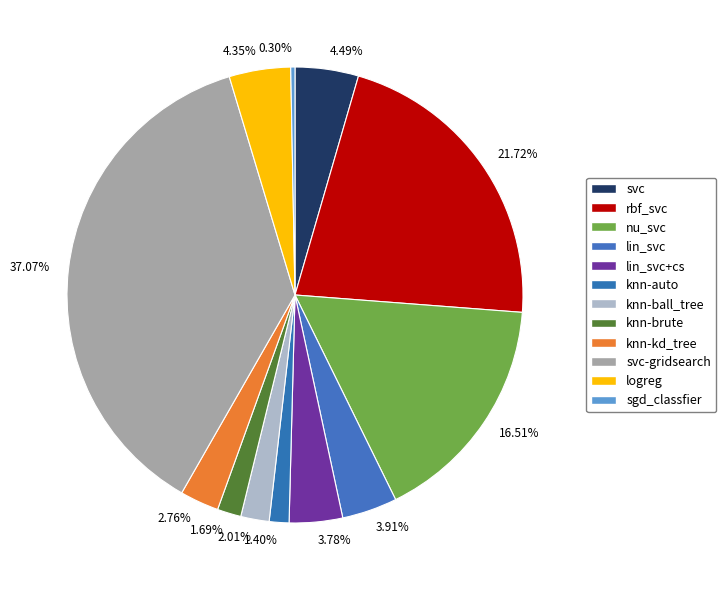

Which has a higher value, knn-brute or svc-gridsearch?

svc-gridsearch